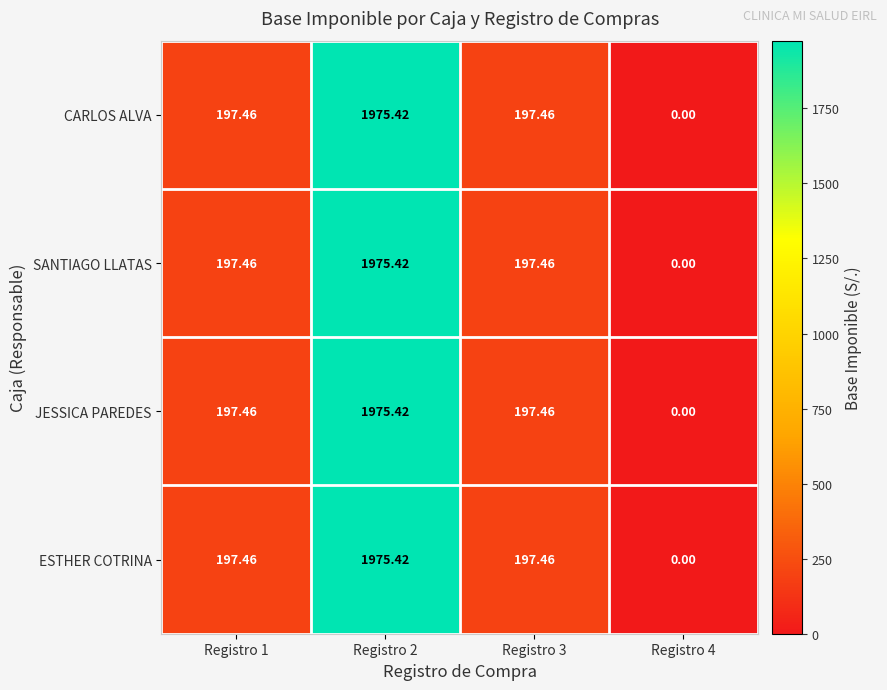

Between Registro 1 and Registro 3, which series saw the biggest shift?

CARLOS ALVA